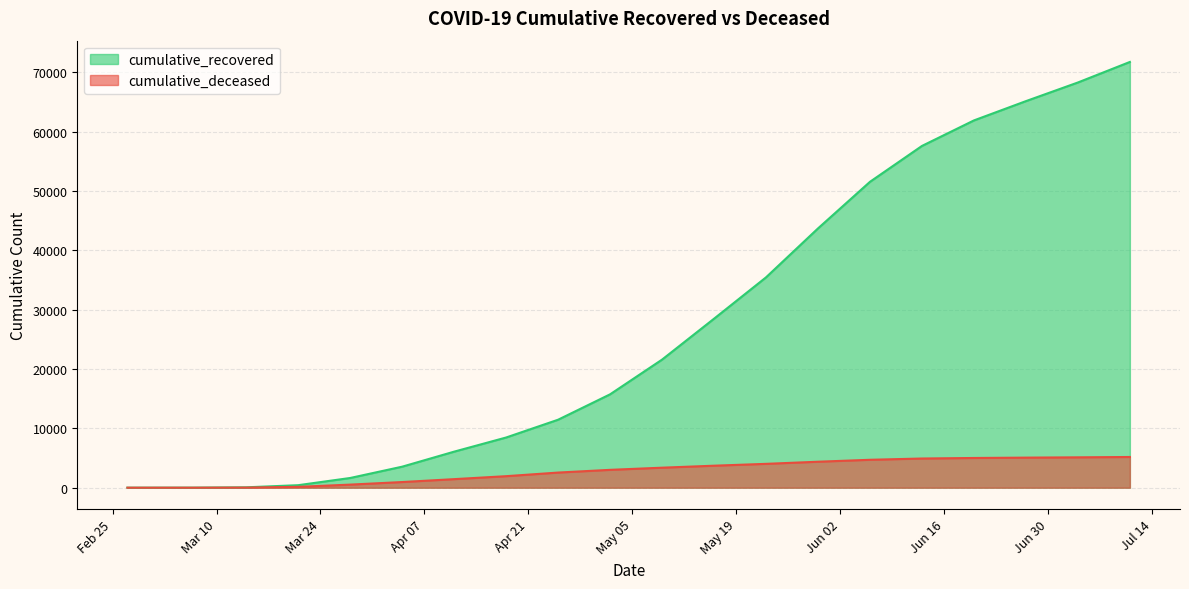

True or false: cumulative_recovered and cumulative_deceased cross at least once.

False